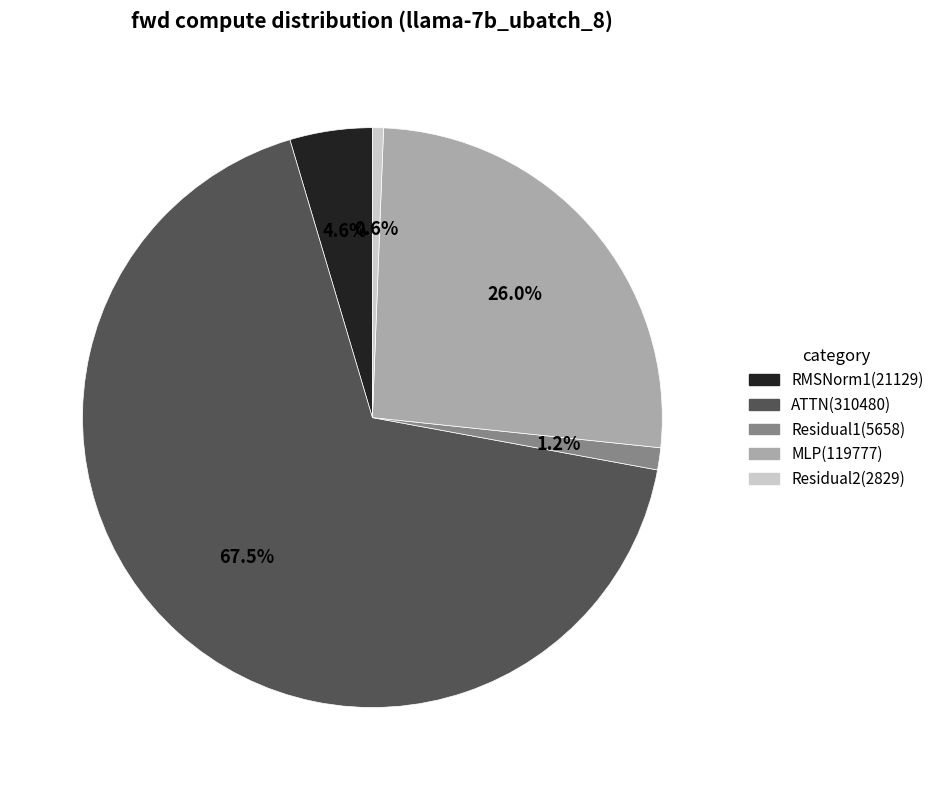

What is the ratio of the value at ATTN to the value at MLP?

2.6